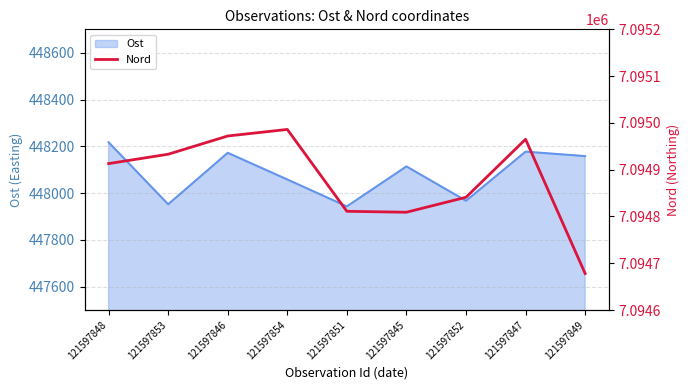

Where is Ost nearest to the value 448080?

121597854